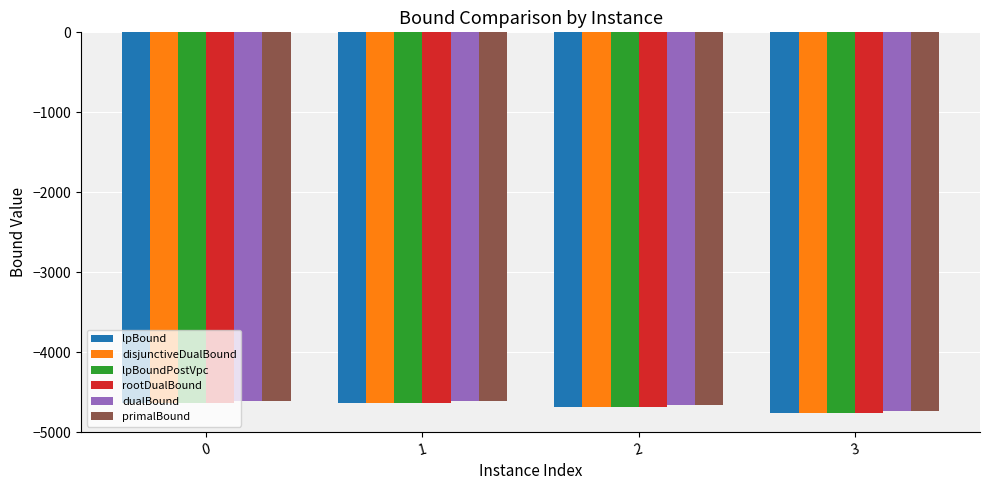

Does the chart contain any negative values?

Yes